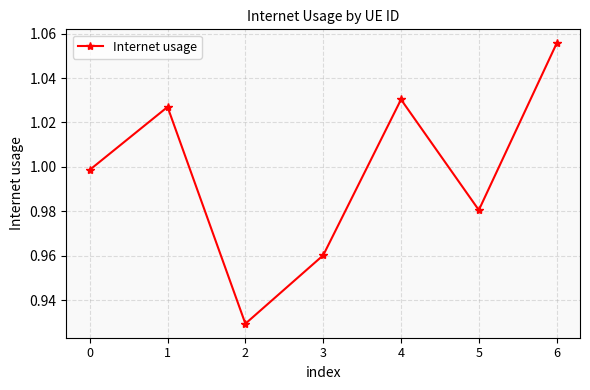

The chart shows a value of 1.0 at 4. True or false?

True